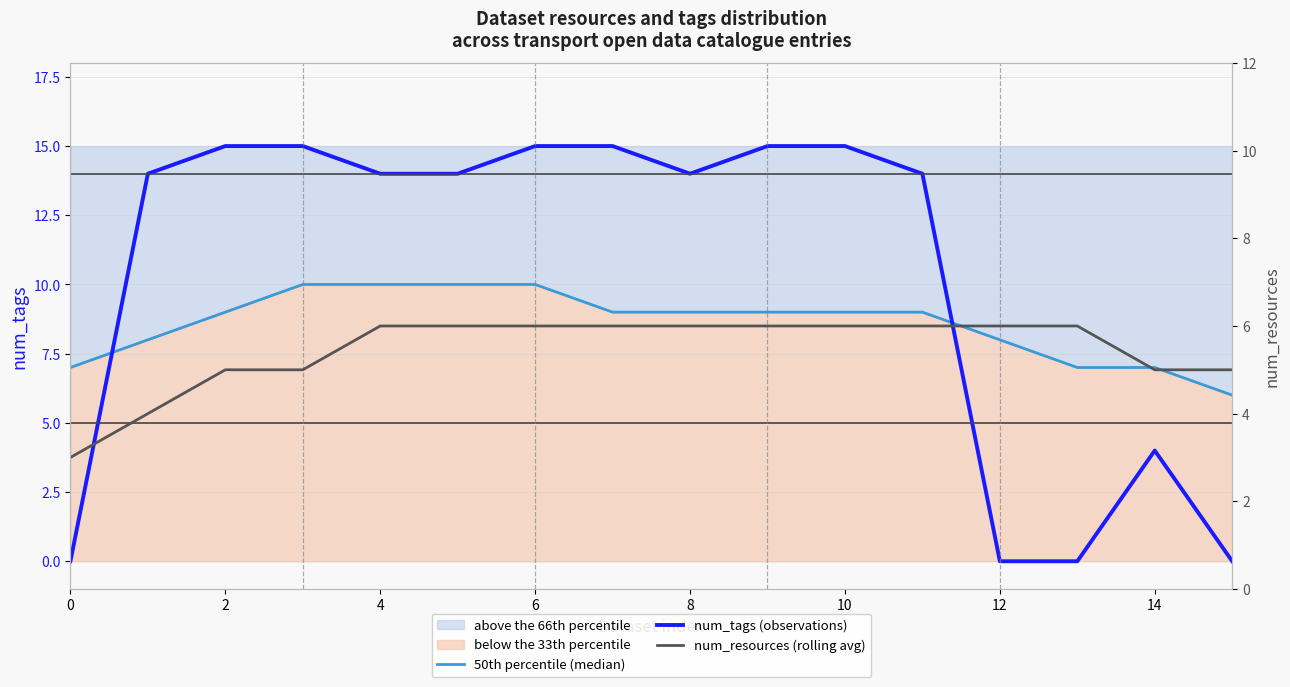

At how many categories does at least one series exceed 12?

11